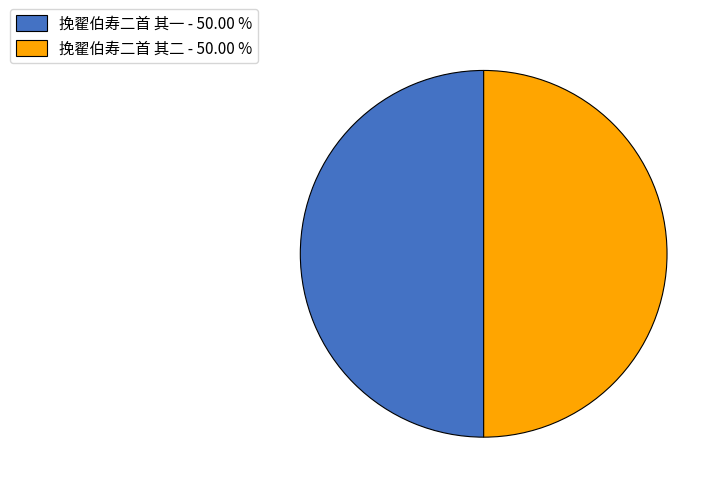

Count the number of slices in the pie.

2